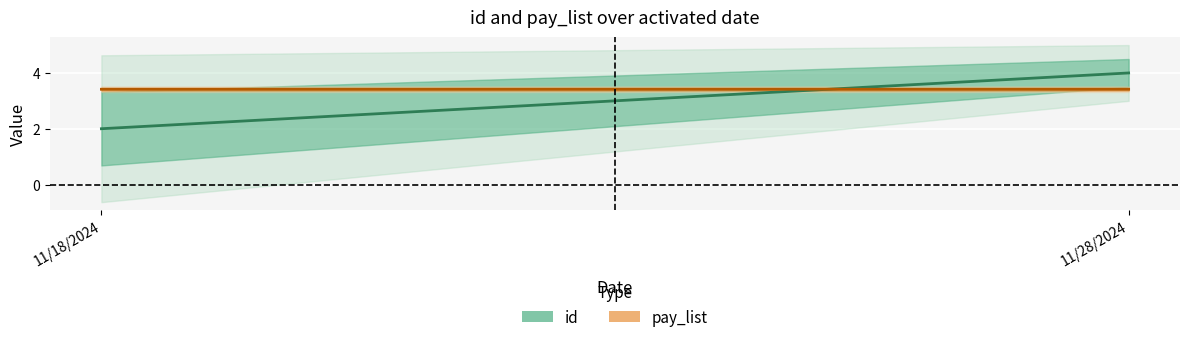

Which category has the highest value in the pay_list (mean) series?

11/28/2024